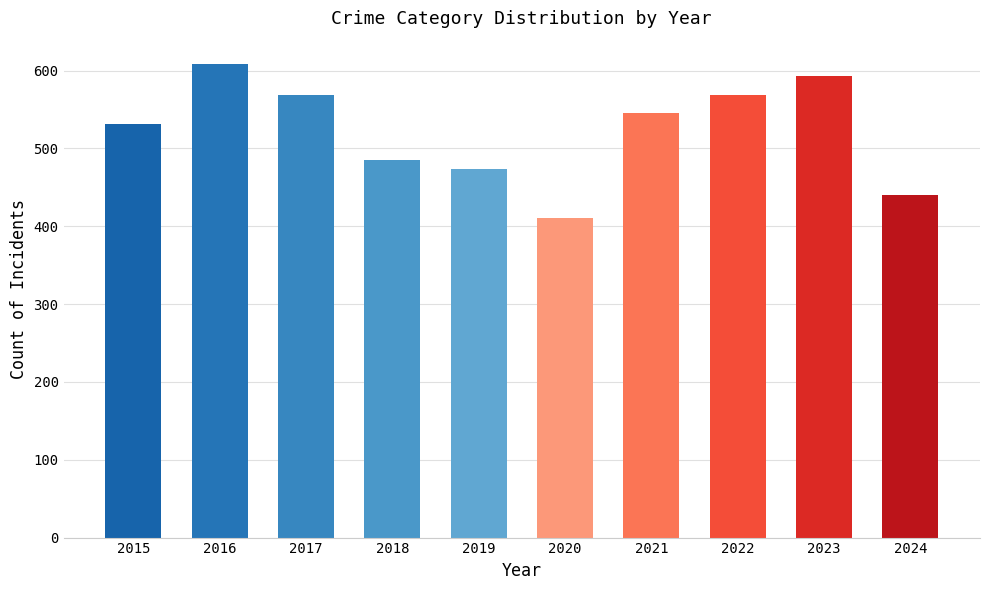

Are the bars horizontal?

No